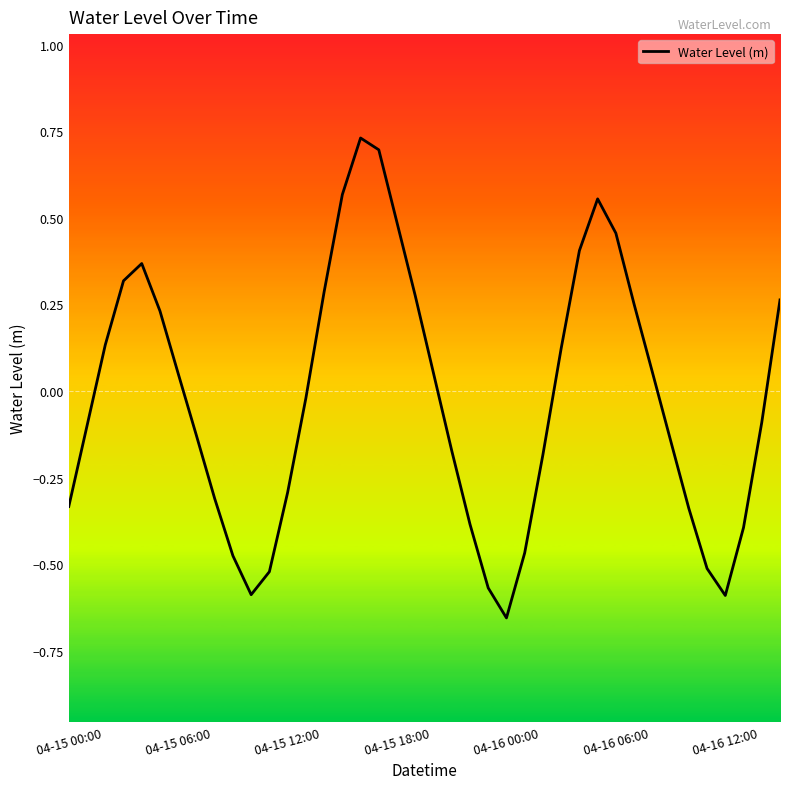

What is the difference between the maximum and minimum values?

1.4